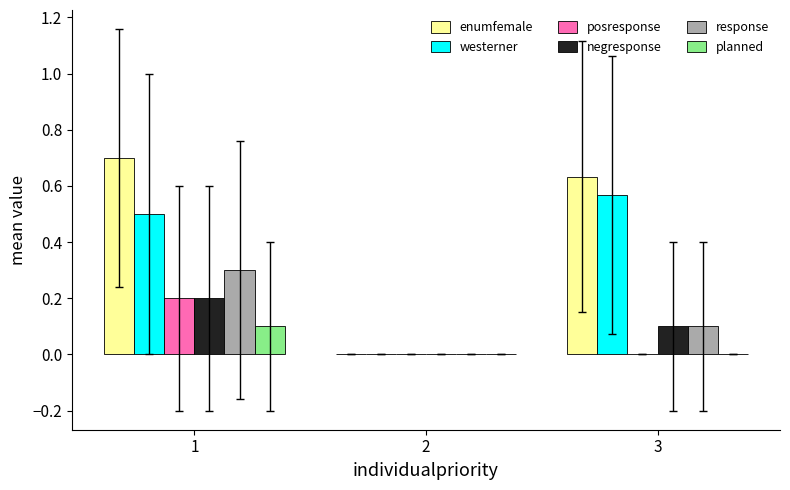

True or false: posresponse has a value of 0.0 at 2.

True